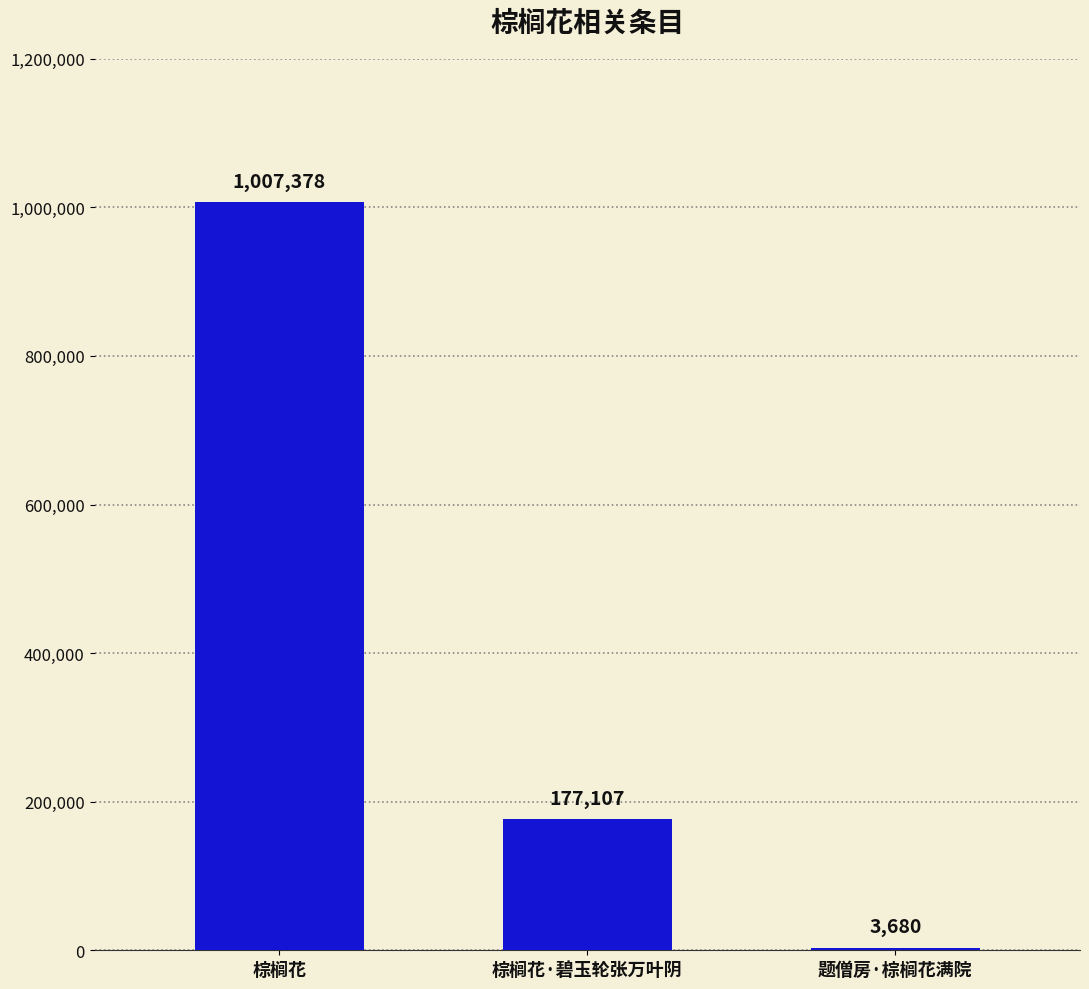

At which category does the chart reach its minimum across all series?

题僧房·棕榈花满院